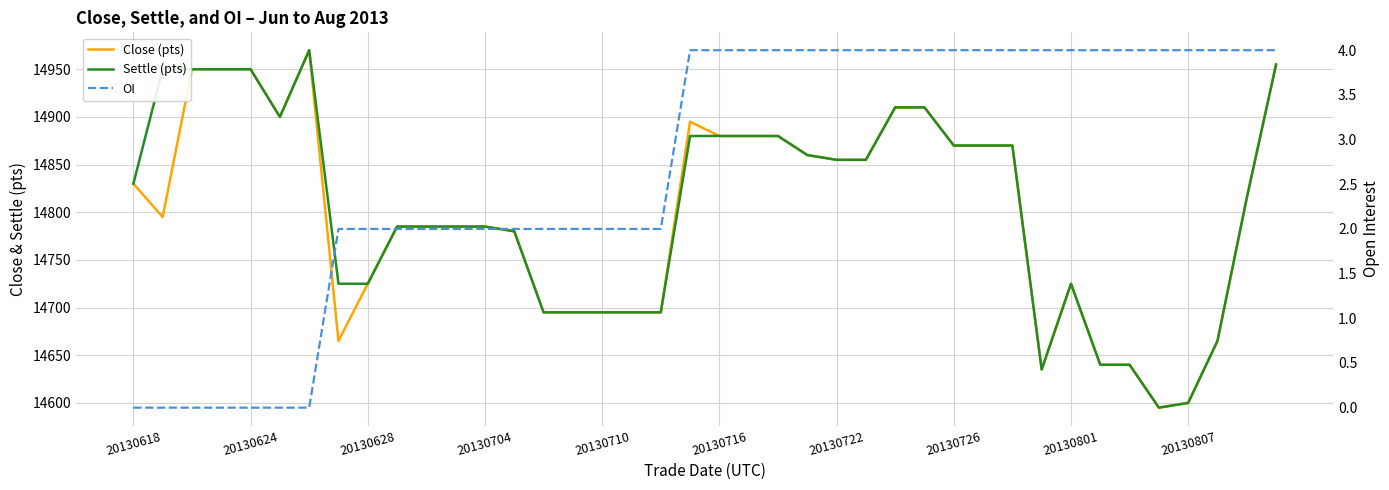

What is the average value of the Close (pts) series?

14798